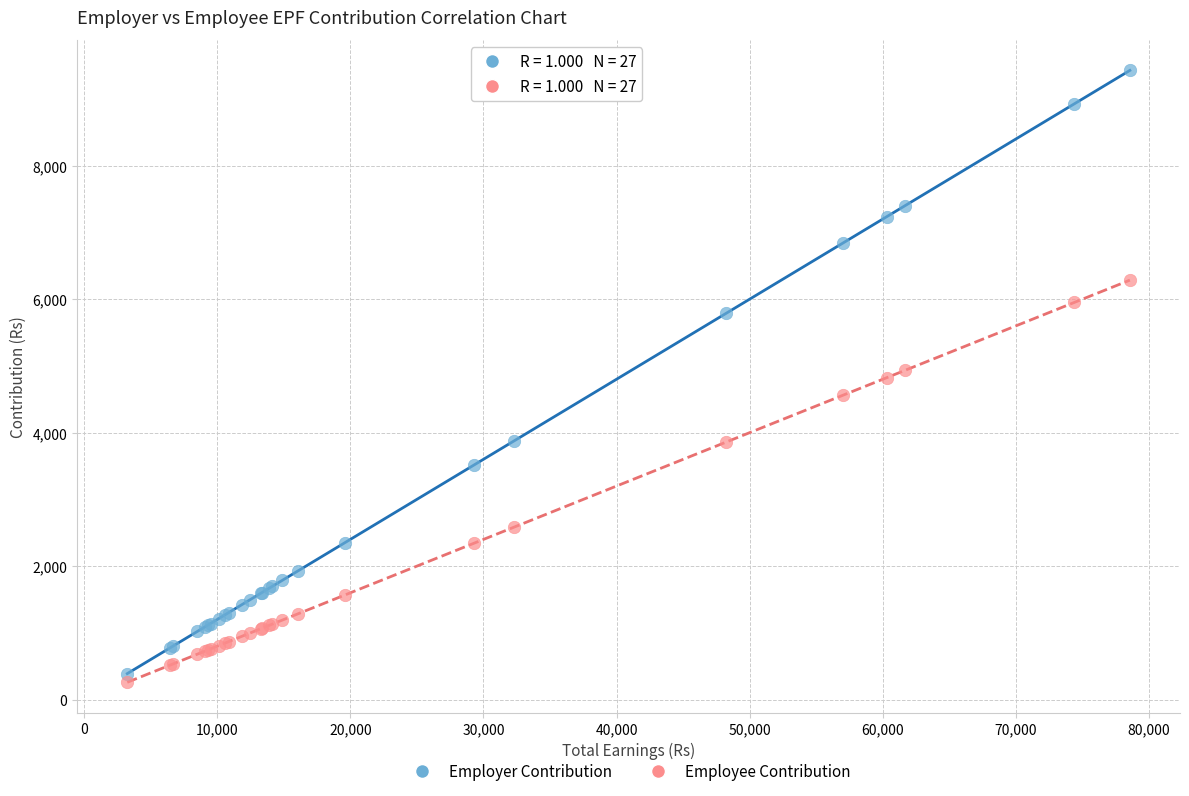

What is the X range (max minus min) for the scatter plot?

75301.0